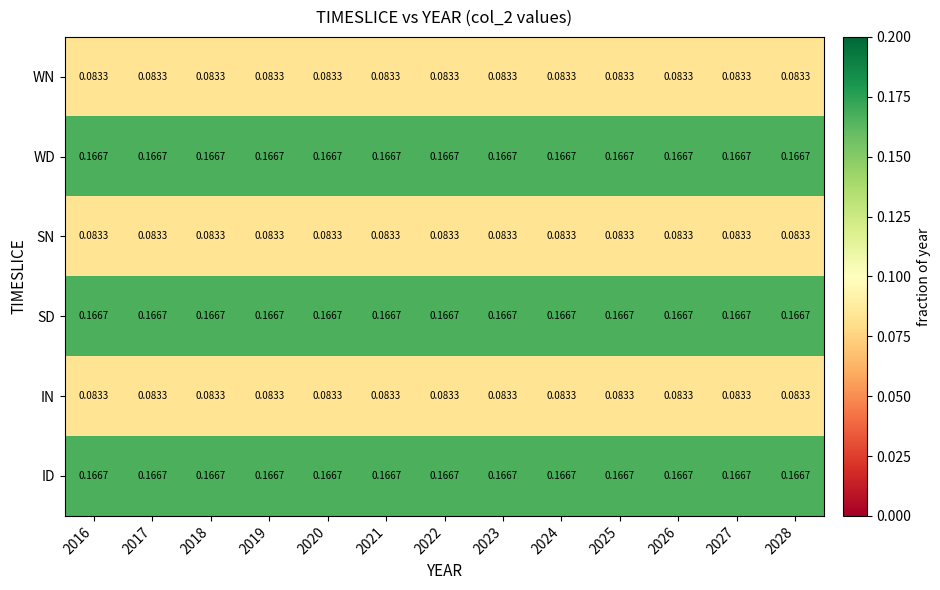

Is the value of SN at 2023 greater than the value of ID at 2020?

No